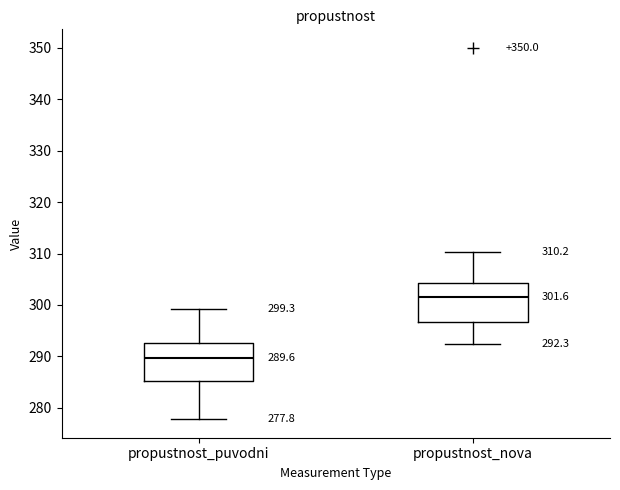

Which box has the lowest median line?

propustnost_puvodni